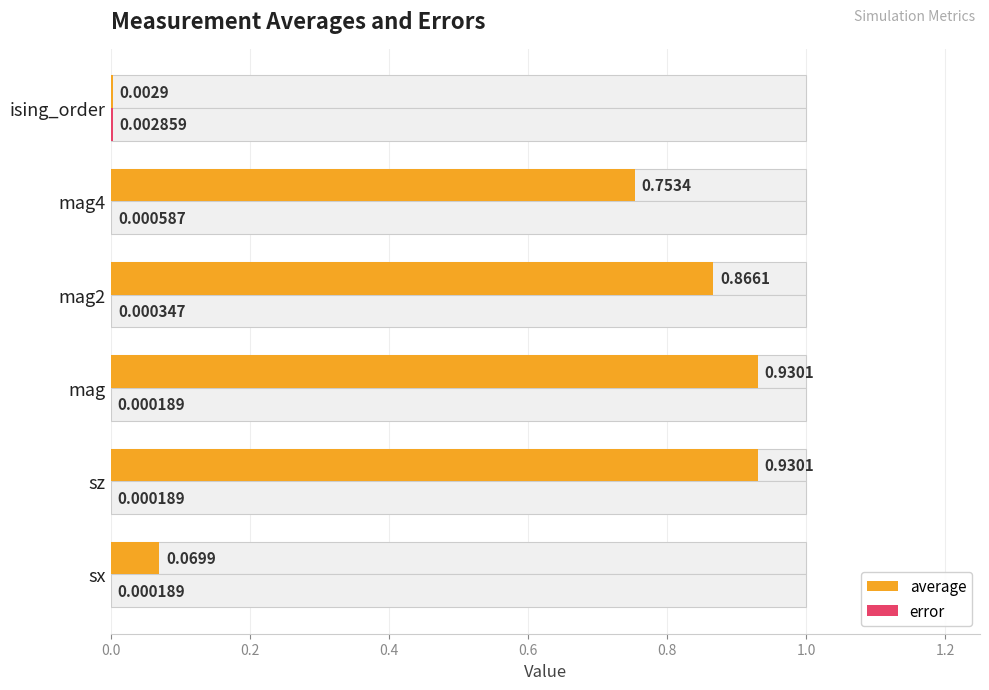

What are all the series names shown in the legend?

average, error